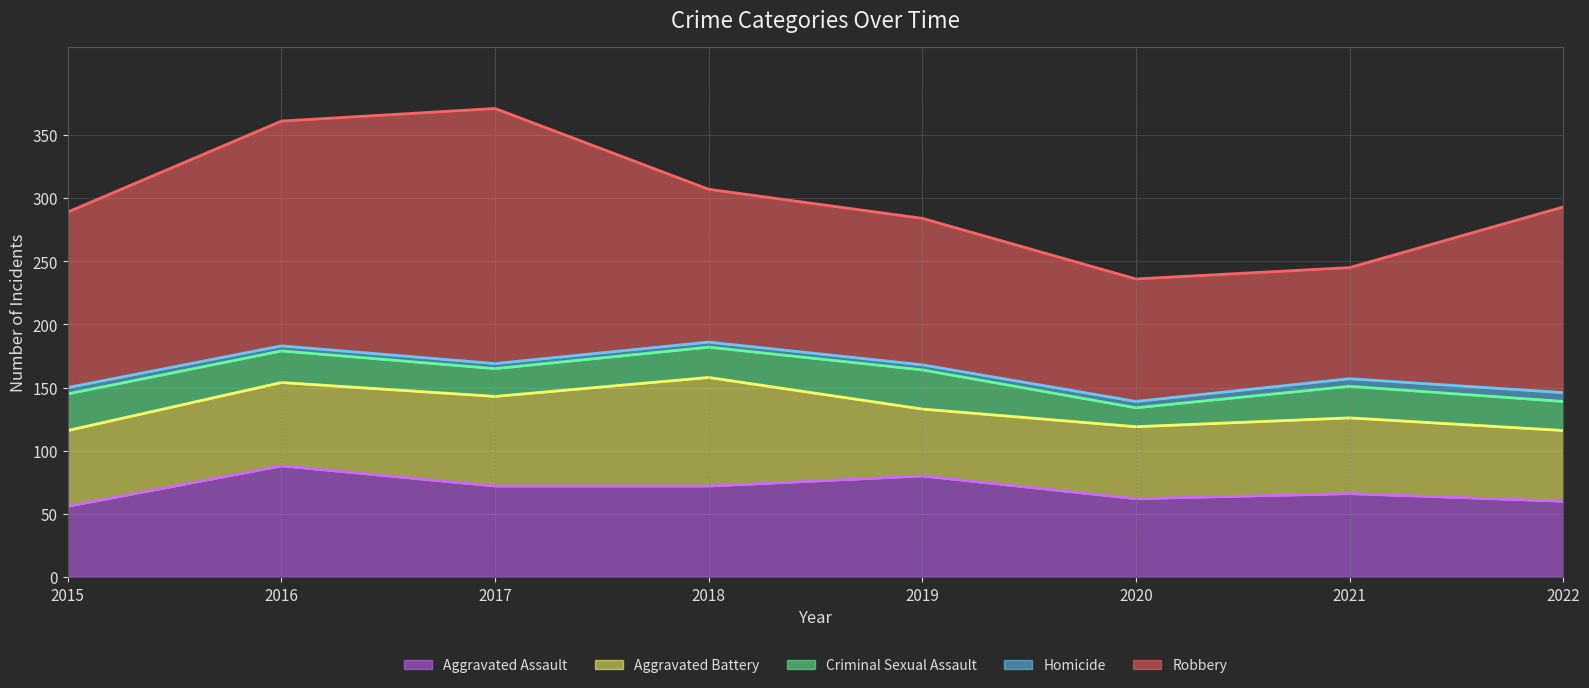

At which label does Homicide reach its peak?

2022